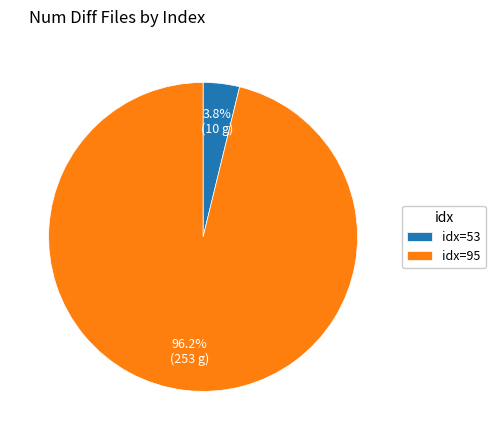

Which has a higher value, idx=95 or idx=53?

idx=95